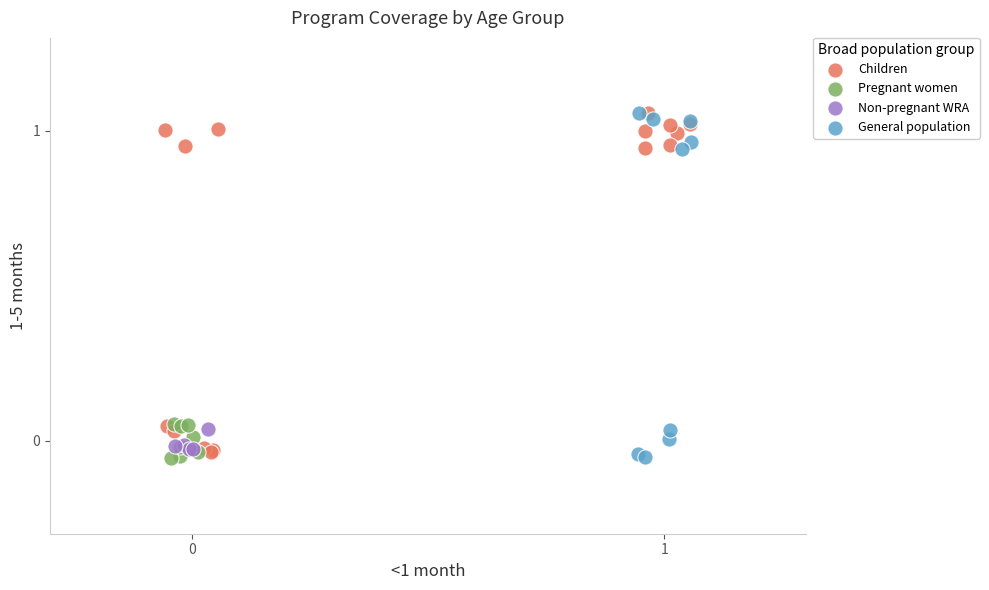

What are all the series names shown in the legend?

Children, Pregnant women, Non-pregnant WRA, General population